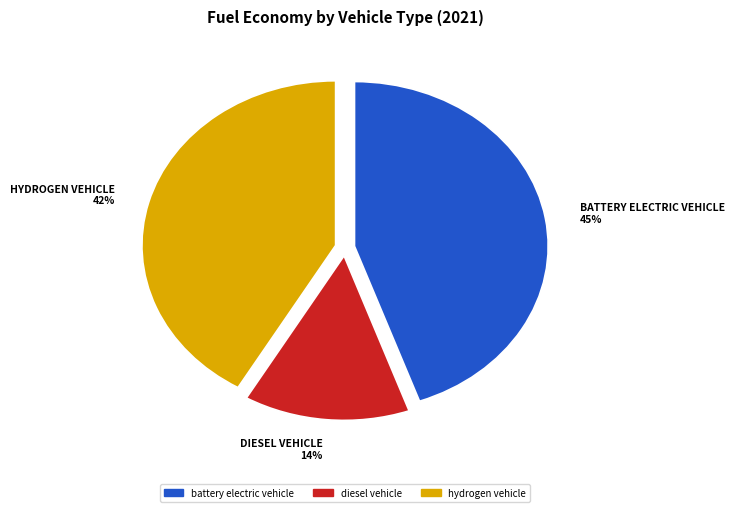

To the nearest percent, what portion does battery electric vehicle represent?

45%